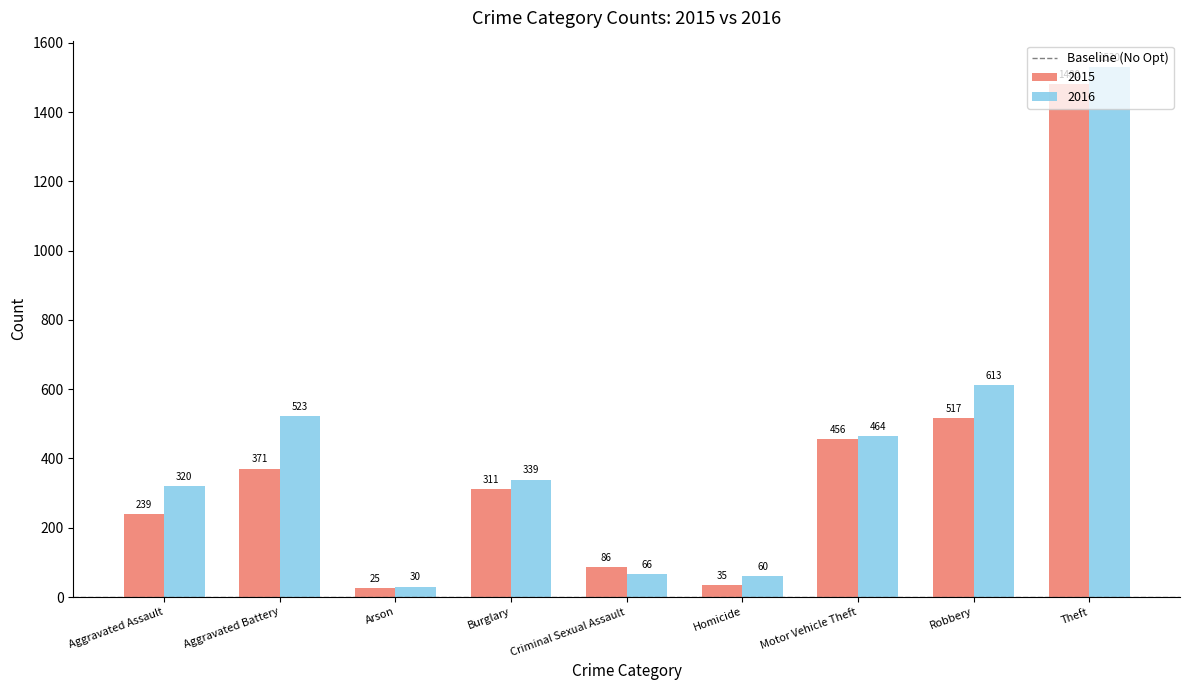

The value of 2015 at Motor Vehicle Theft is 456. True or false?

True